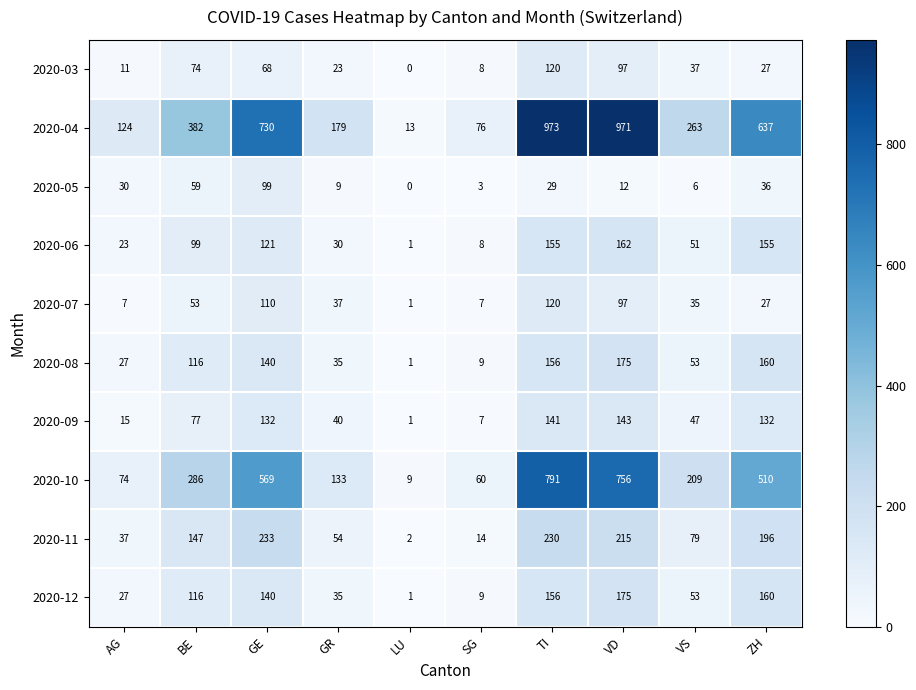

What is the sum of all 2020-03 values?

465